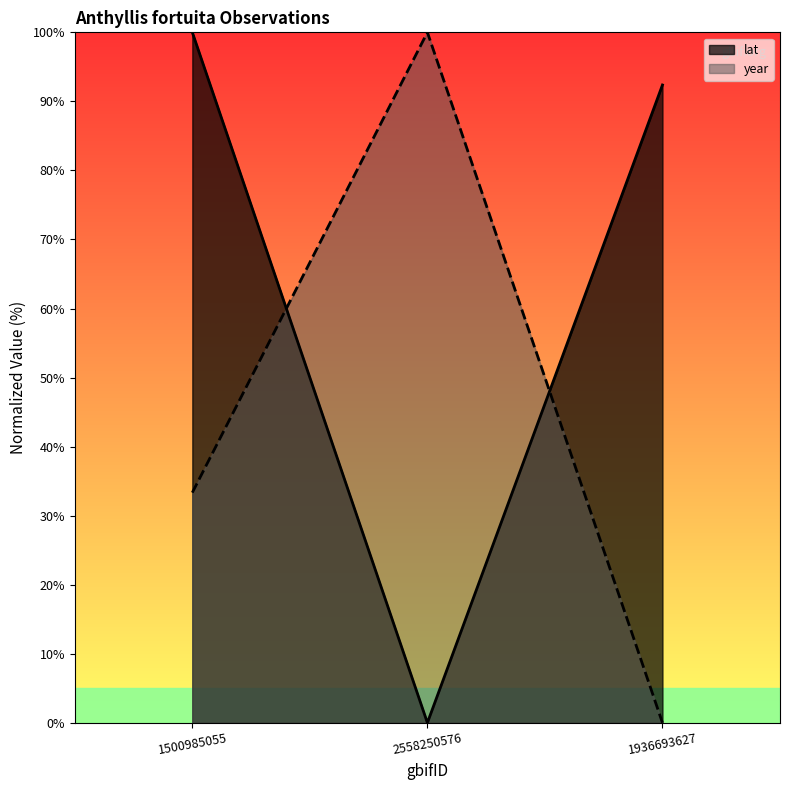

What is the difference between the maximum and second lowest values in the year series?

66.7